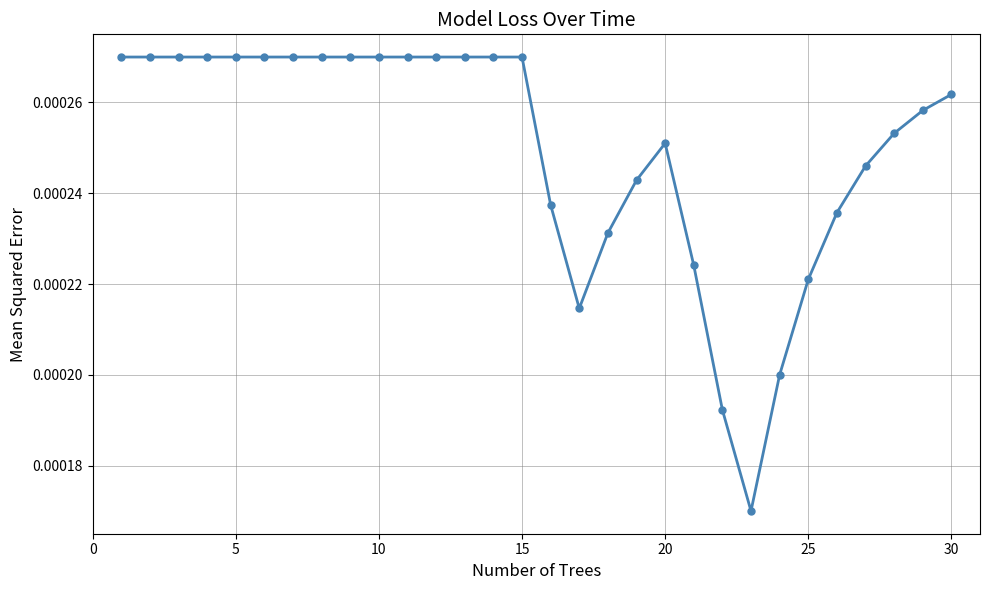

True or false: the data has more than 0 interior local peaks.

True